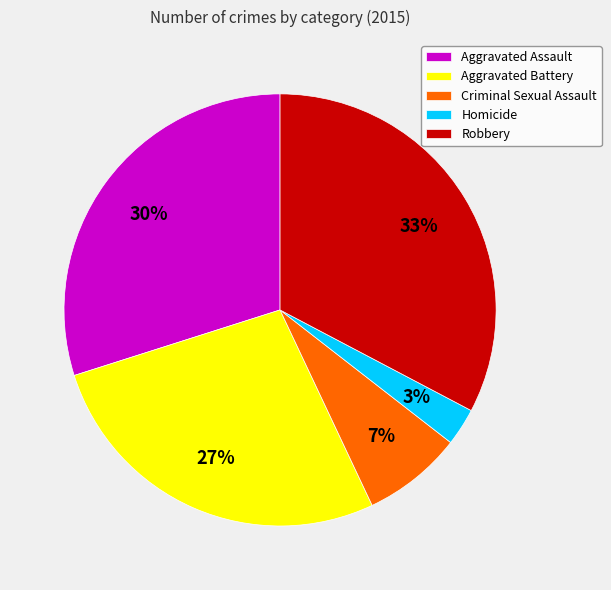

Rank the categories by value from lowest to highest.

Homicide, Criminal Sexual Assault, Aggravated Battery, Aggravated Assault, Robbery